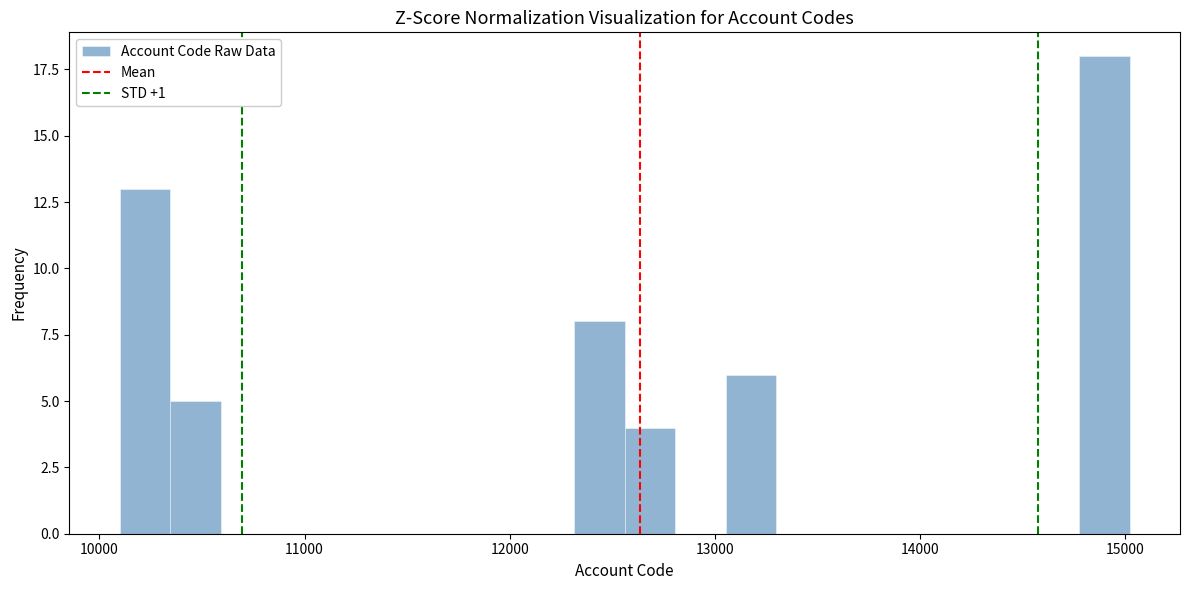

Read against the x-axis, roughly where is the centre of the tallest bar?

14900